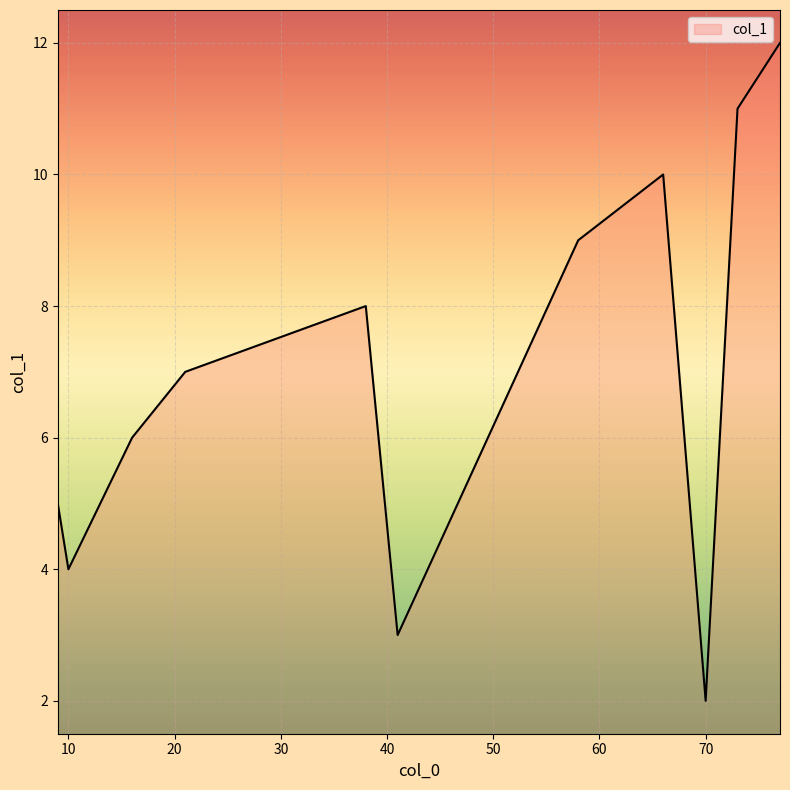

What is the difference between the maximum and minimum values?

10